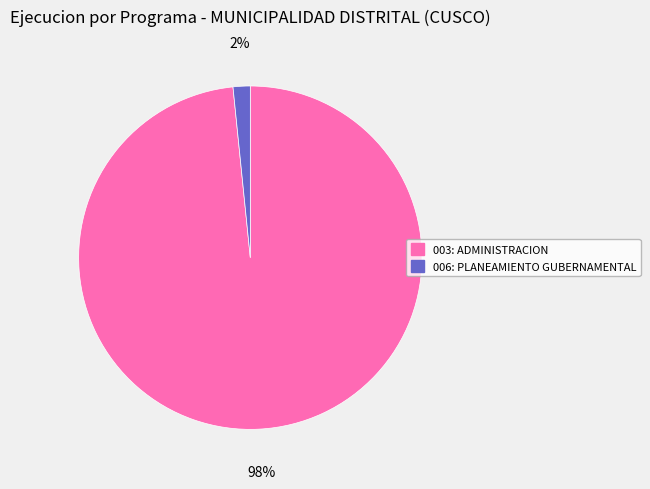

Is it true that 006: PLANEAMIENTO GUBERNAMENTAL is 2% of the pie?

True